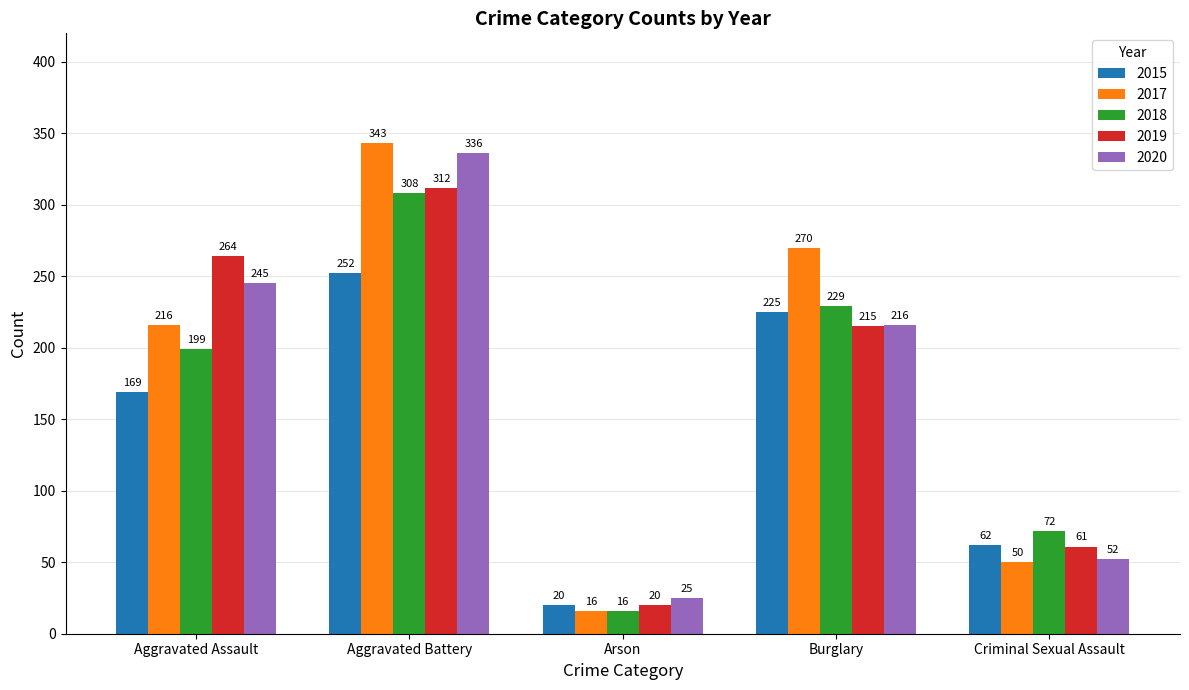

At Criminal Sexual Assault, list the series in order from largest to smallest.

2018, 2015, 2019, 2020, 2017